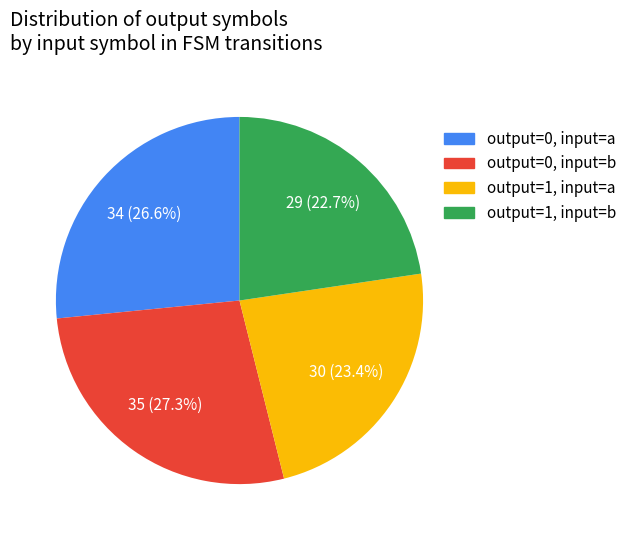

To the nearest percent, what is the average slice percentage?

25%